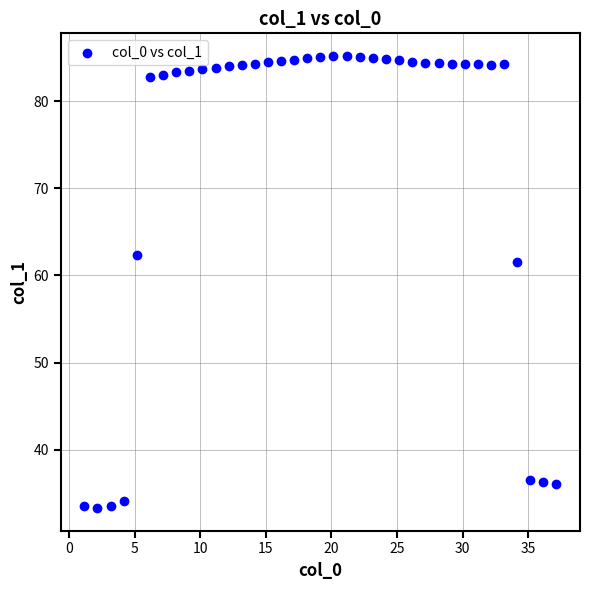

What Y value in the scatter plot is closest to 59?

61.6